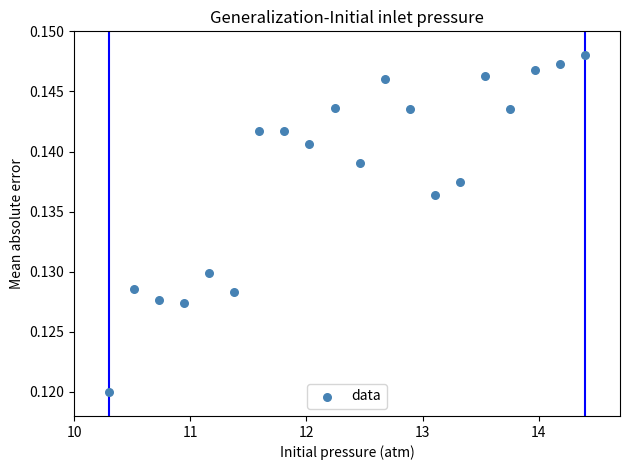

What is the range of X values (max minus min)?

4.1